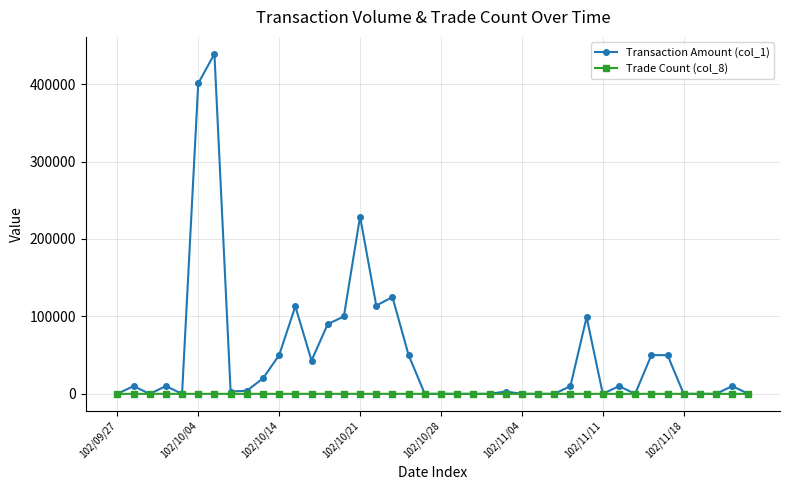

What is the difference between the maximum and second lowest values in the Trade Count (col_8) series?

9